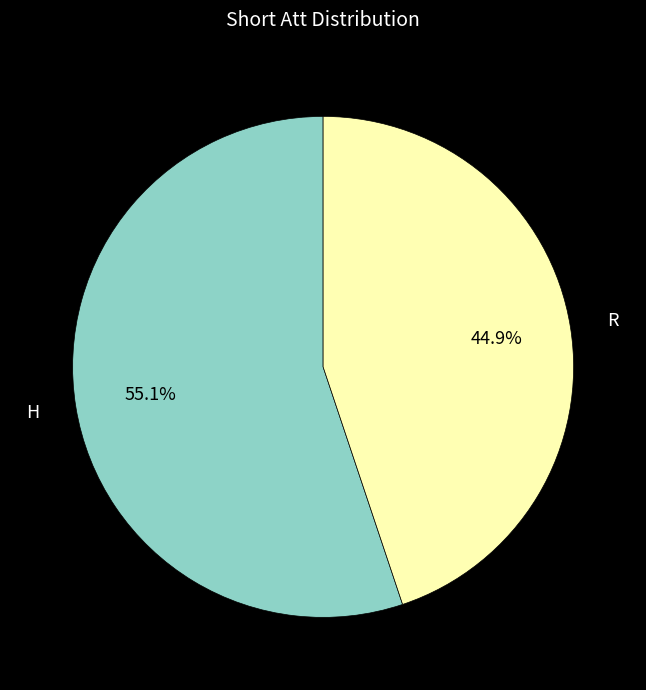

How many segments does this pie chart have?

2